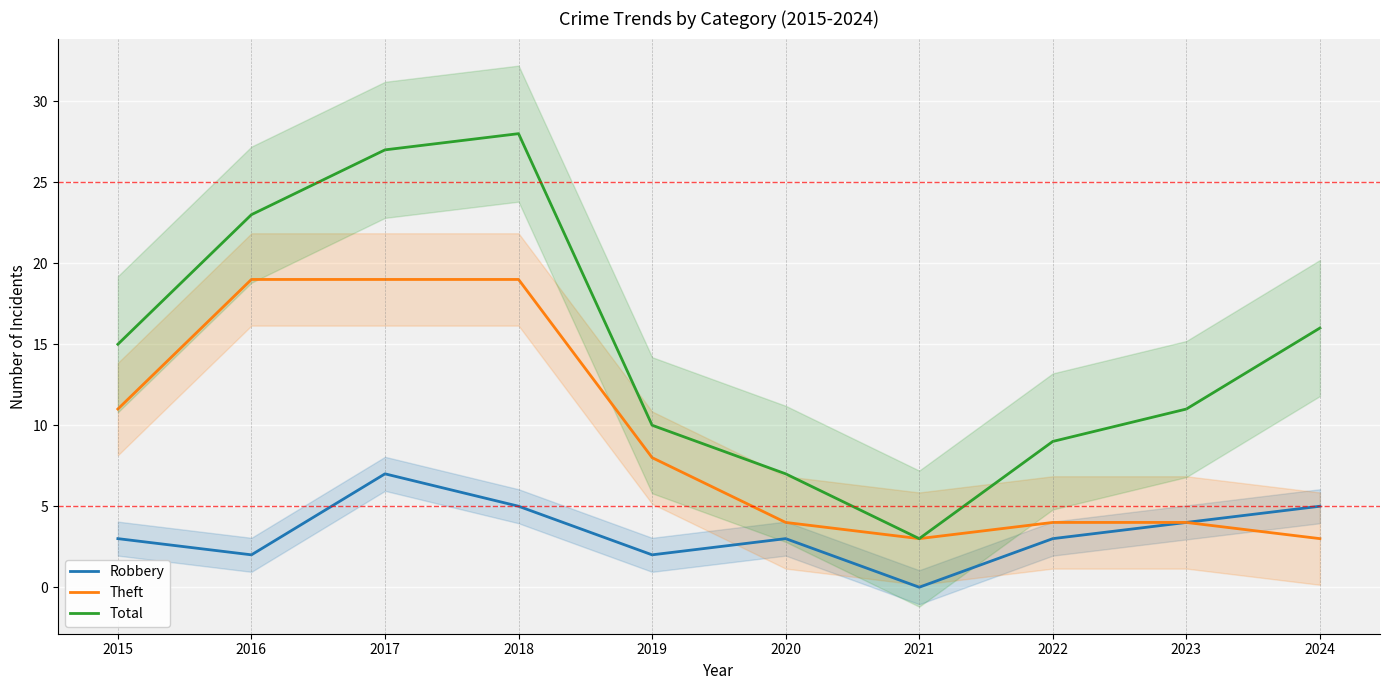

Reading right to left, list all the values displayed in this chart.

Robbery: 2024=5	2023=4	2022=3	2021=0	2020=3	2019=2	2018=5	2017=7	2016=2	2015=3
Theft: 2024=3	2023=4	2022=4	2021=3	2020=4	2019=8	2018=19	2017=19	2016=19	2015=11
Total: 2024=16	2023=11	2022=9	2021=3	2020=7	2019=10	2018=28	2017=27	2016=23	2015=15